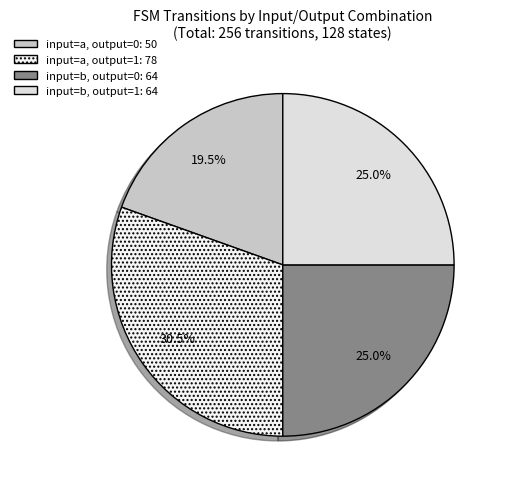

How many slices are in this pie chart?

4